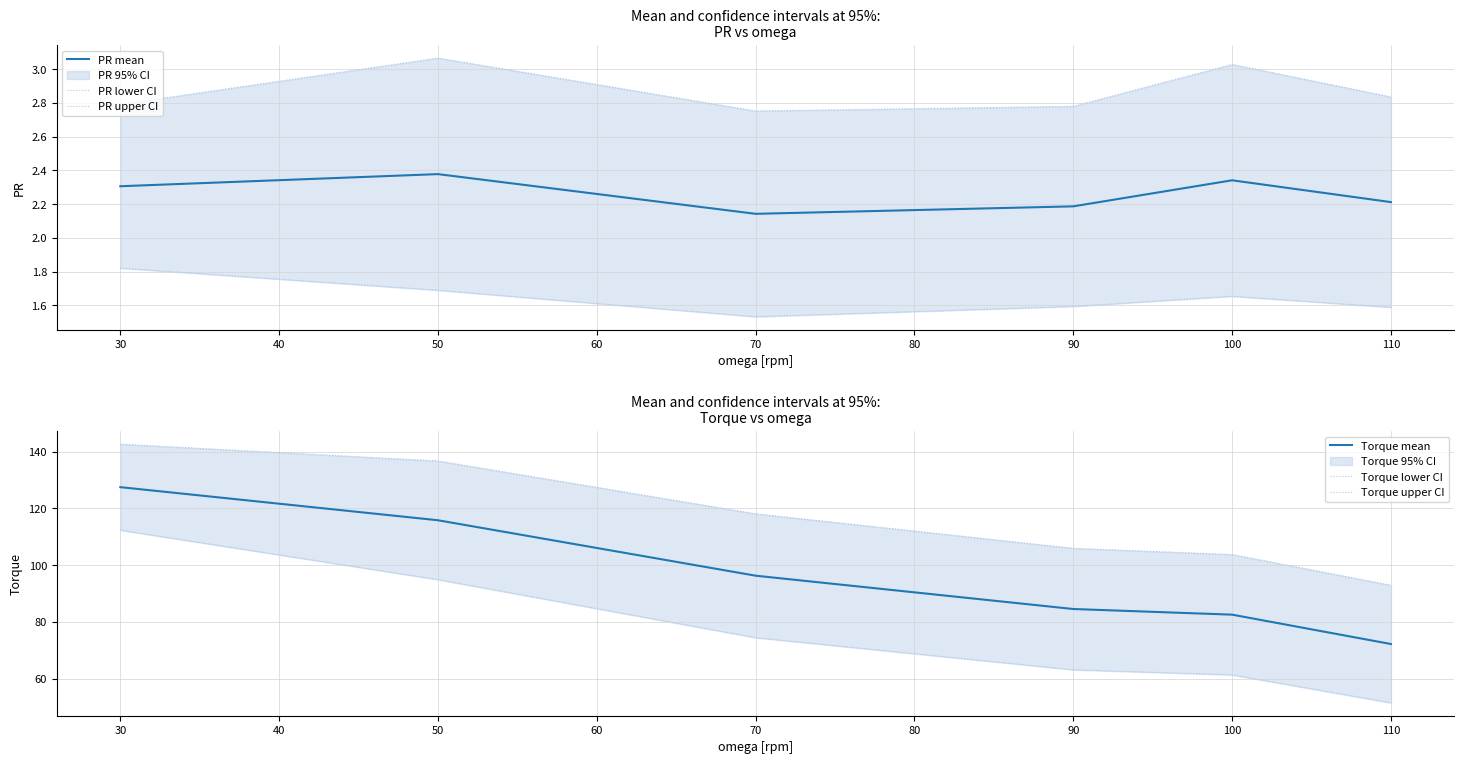

At which label is PR mean closest to 2?

70